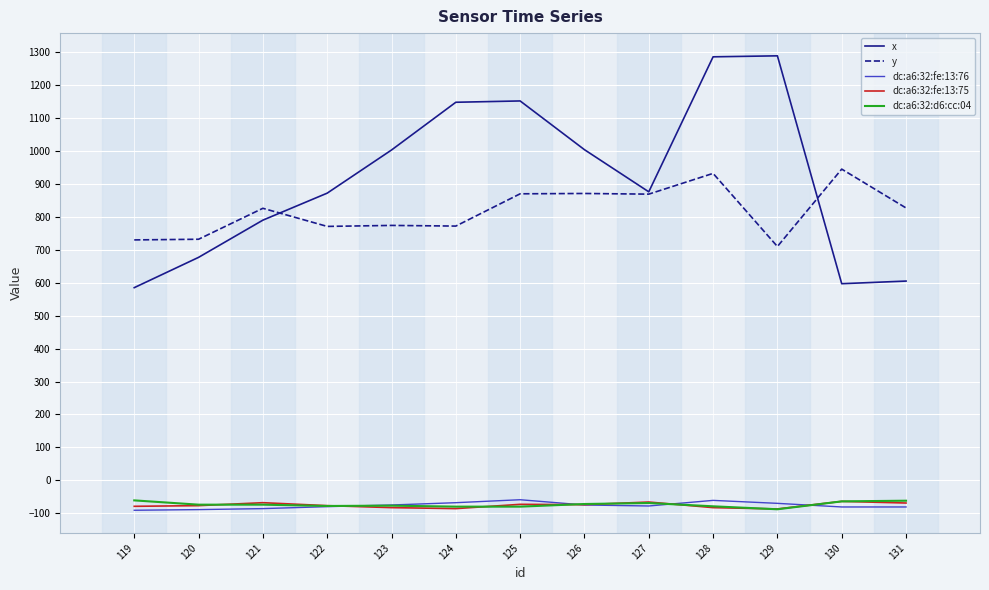

What is the maximum value shown in the chart?

1289